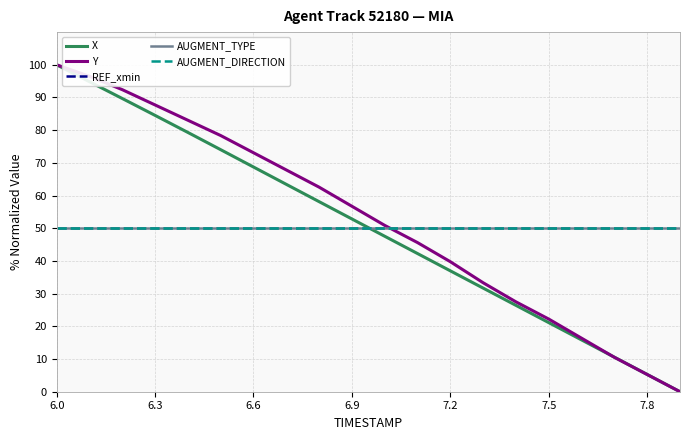

What is the average value of the X series?

50.2